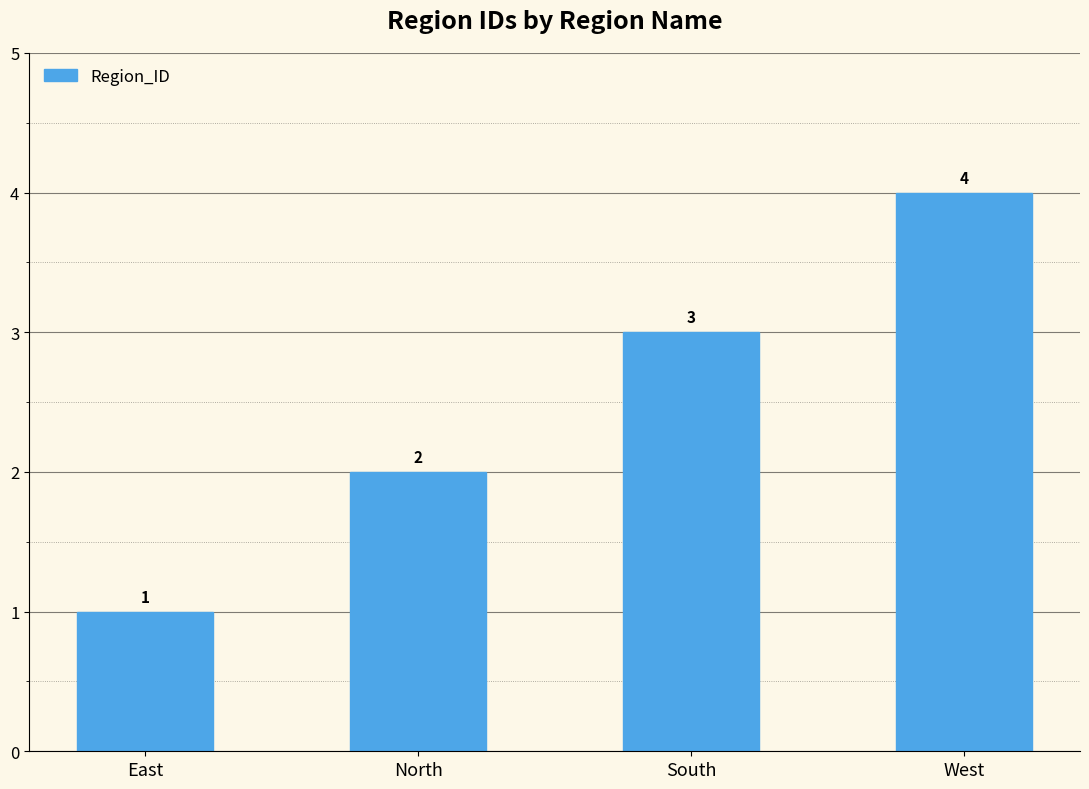

Does the chart contain any negative values?

No